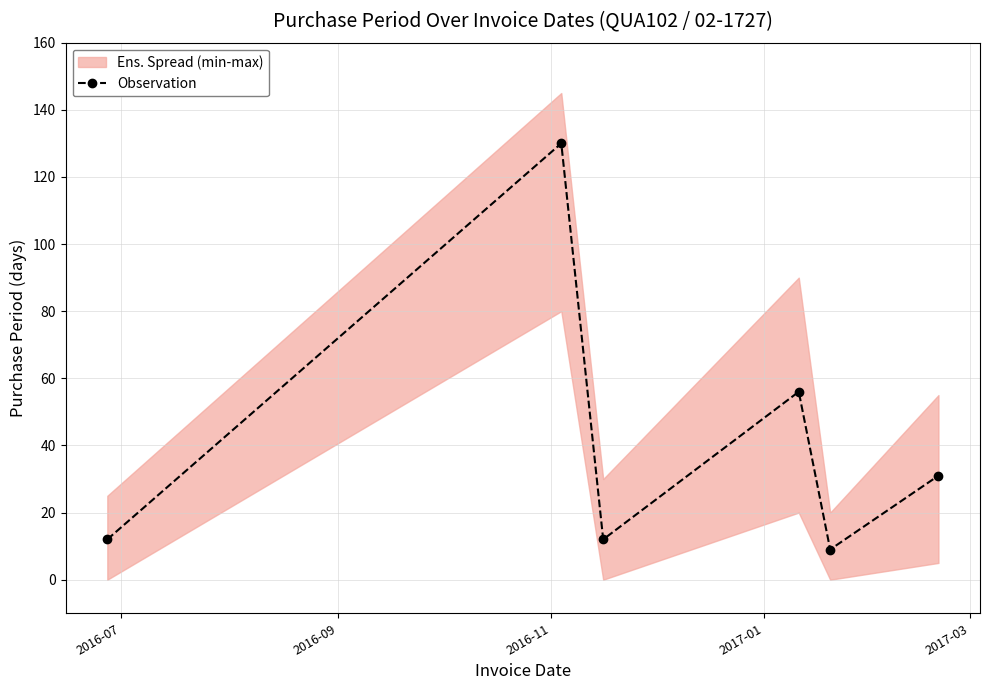

What is the highest value of the Observation series?

130